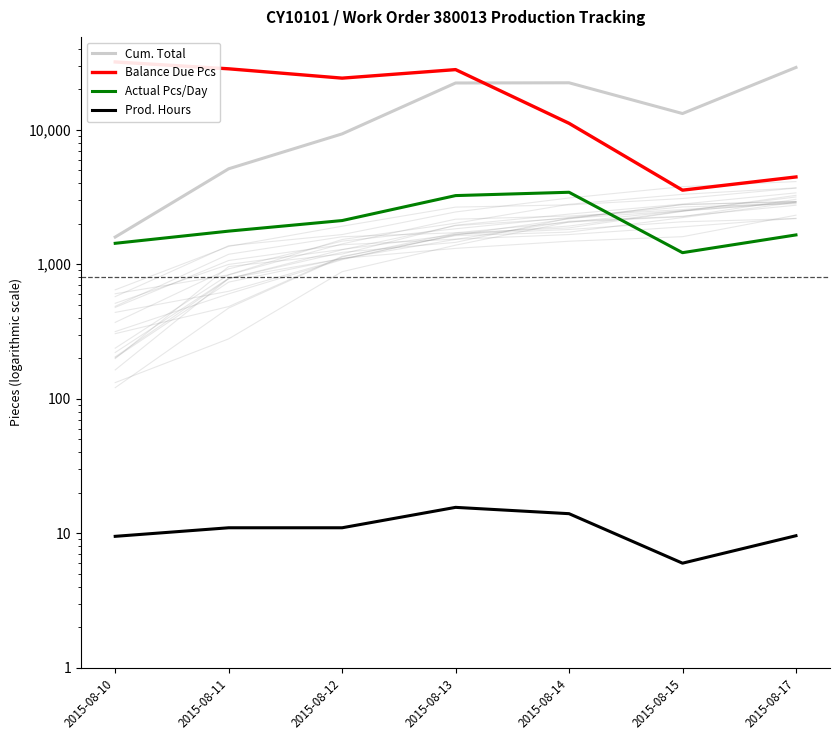

What is the sum of the Cum. Total values at 2015-08-15 and 2015-08-12?

22522.0